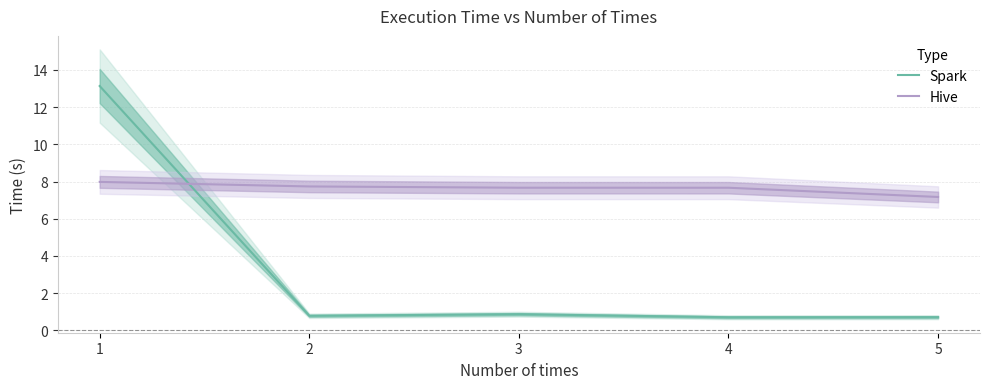

Rank the series by their average value, from lowest to highest.

Spark, Hive